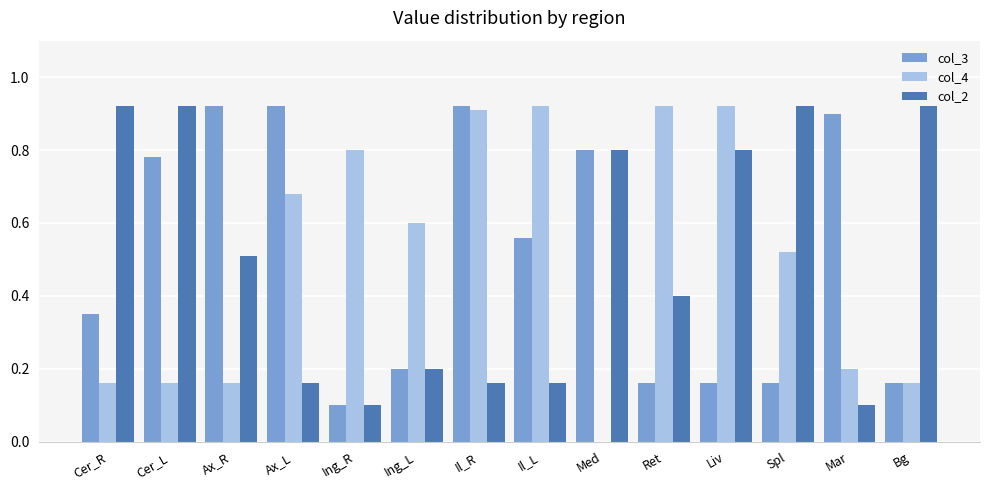

How many groups of bars are there?

14